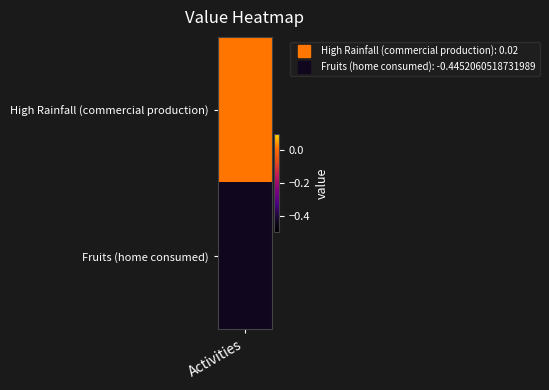

Reading left to right, extract all data points from this chart.

High Rainfall (commercial production)=0.0	Fruits (home consumed)=-0.4